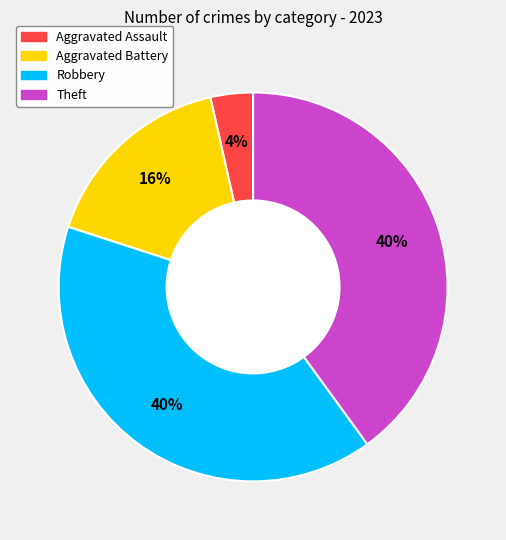

Which has a higher value, Robbery or Aggravated Battery?

Robbery